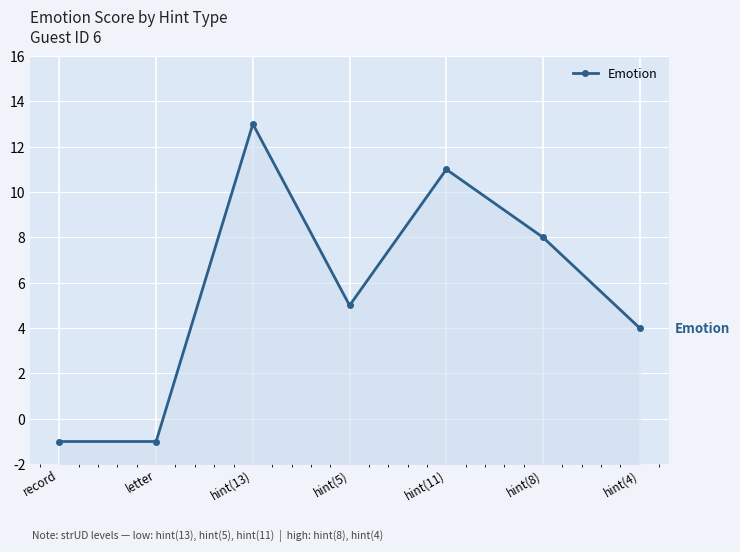

How many values are below zero?

2